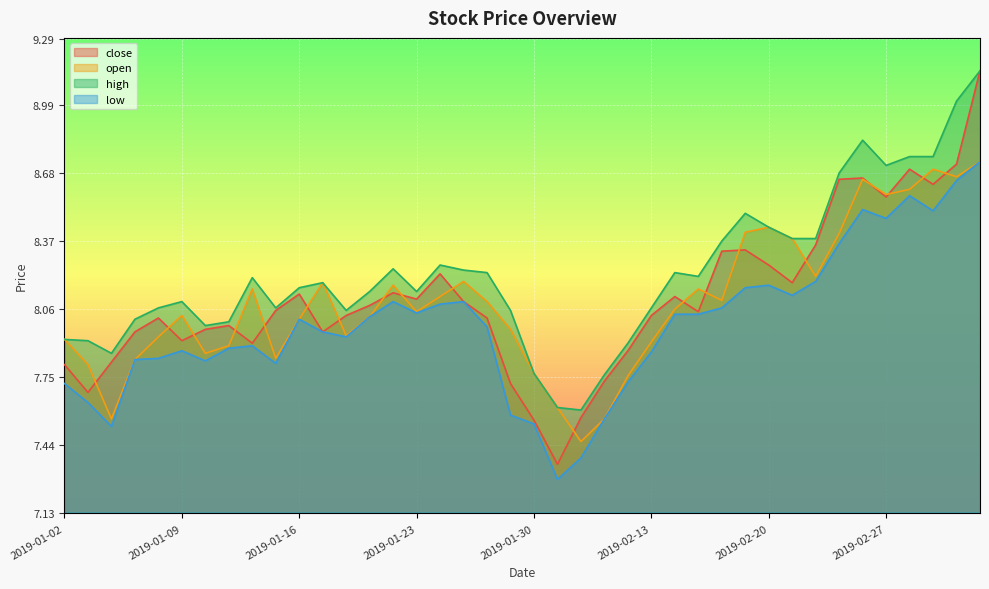

The open series shows 8.4 at 2019-02-19. True or false?

True